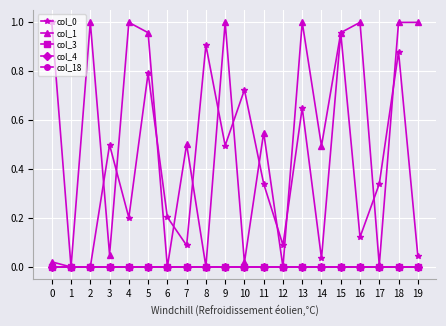

Does the chart have visible grid lines?

Yes